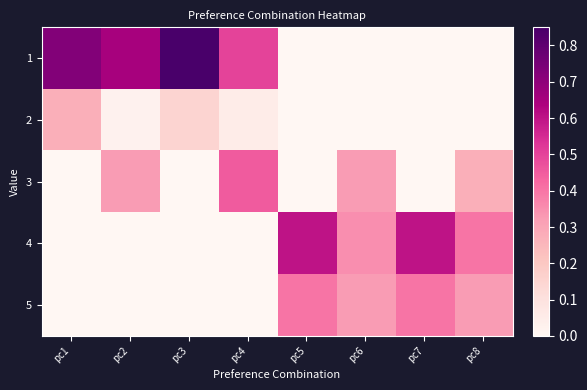

Which series has the largest range (max minus min)?

1